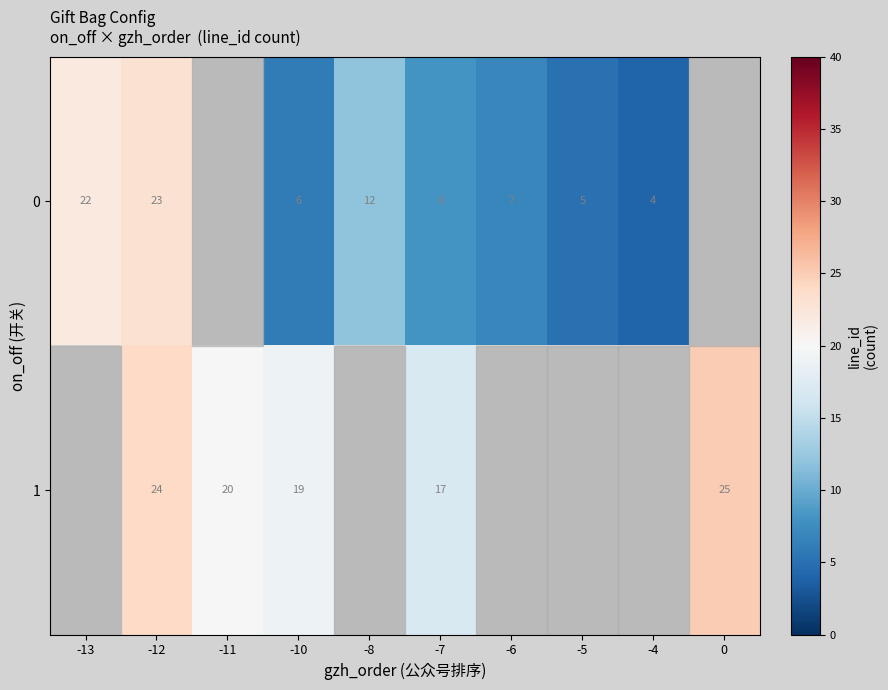

What is the difference between the 0 values at -5 and -7?

3